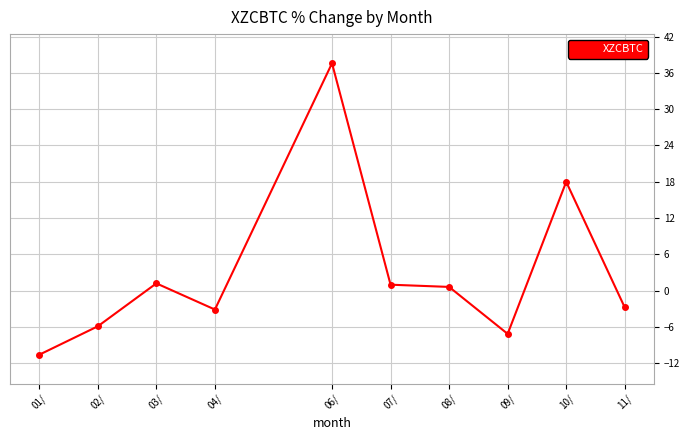

What is the label of the 7th point from the left?

08/